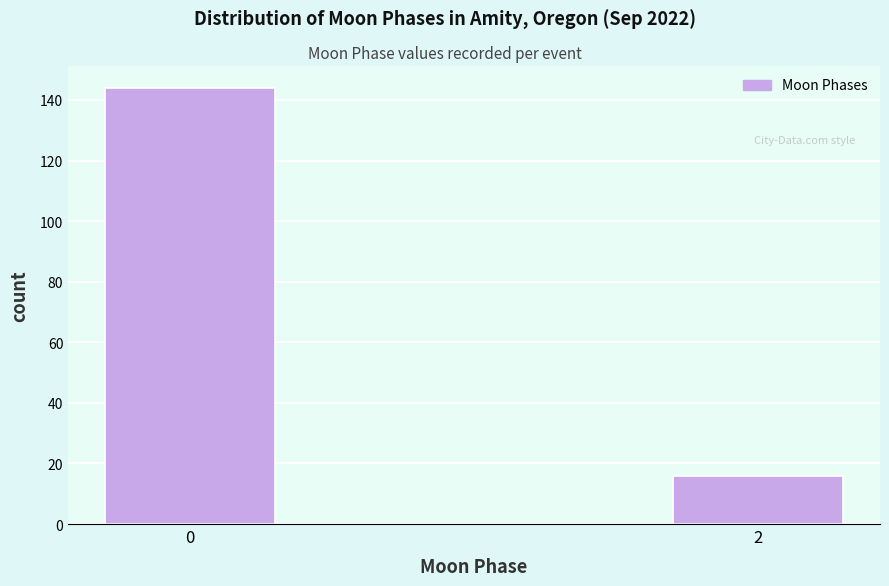

Reading left to right, list all the values displayed in this chart.

144	16